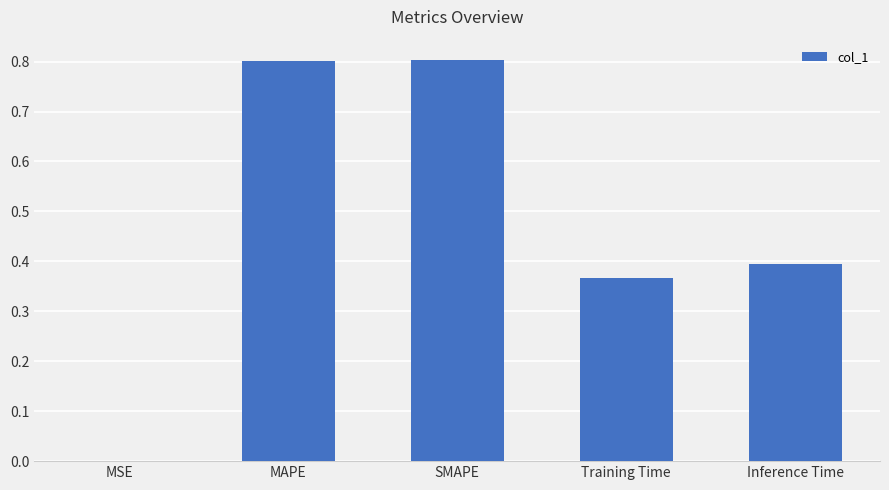

The value at MAPE is 0.5. True or false?

False